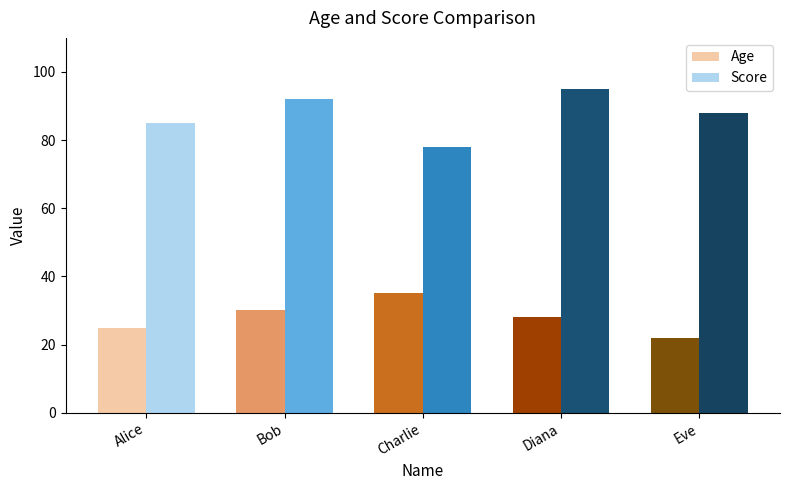

What is the highest value of the Score series?

95